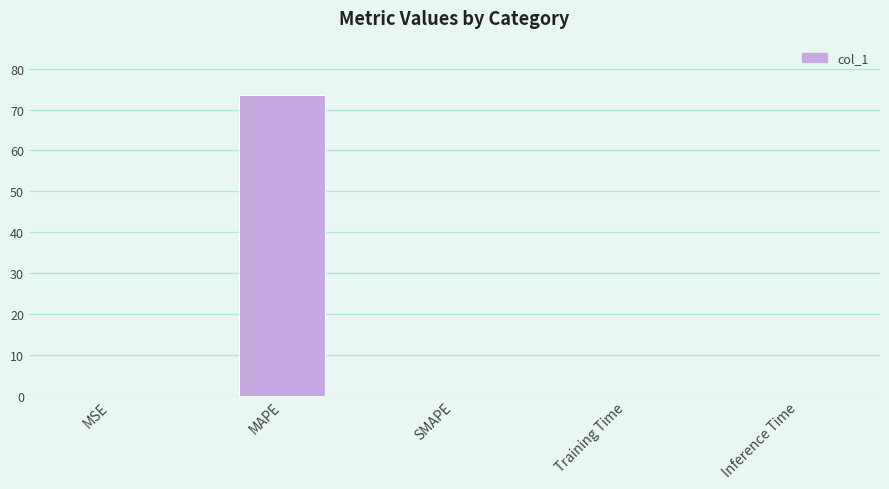

What is the average value?

14.7